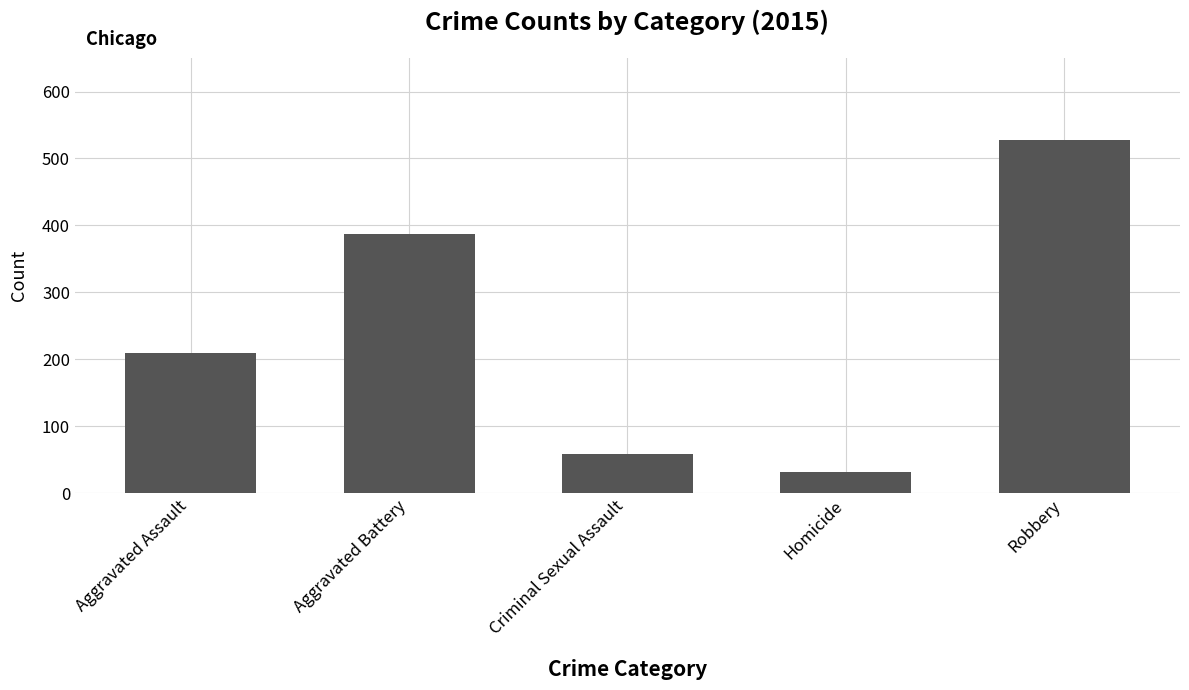

True or false: the data shows 95 at Criminal Sexual Assault.

False